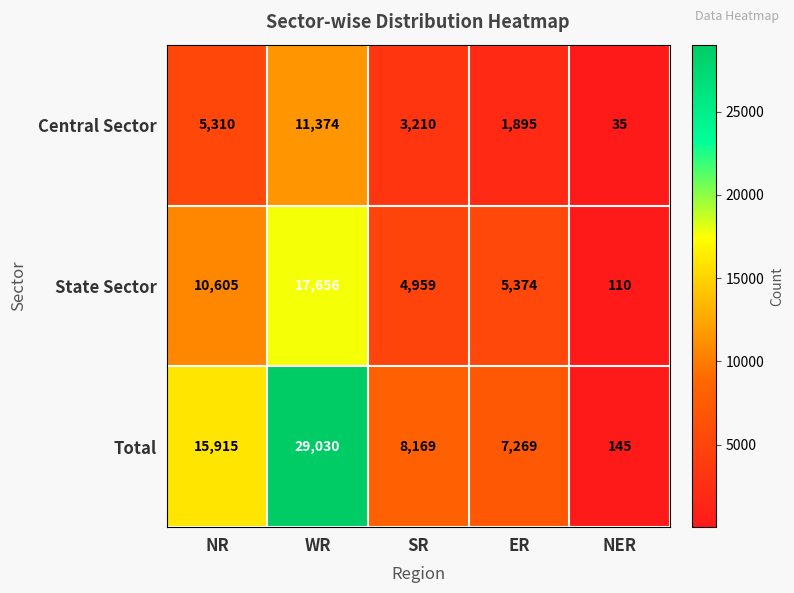

Which series has the widest spread of values?

Total